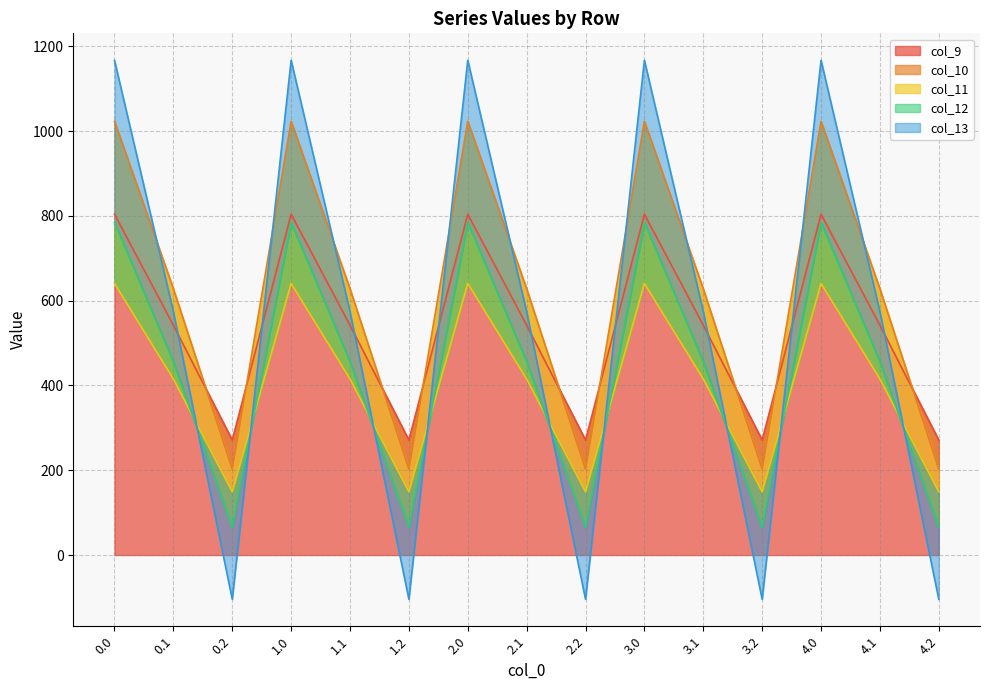

At how many categories does at least one series exceed 191?

15